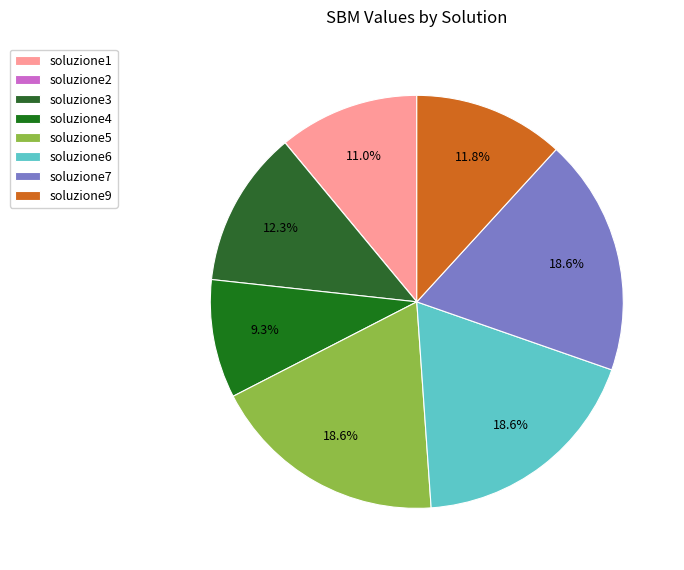

Rank the categories by value from lowest to highest.

soluzione2, soluzione4, soluzione1, soluzione9, soluzione3, soluzione5, soluzione6, soluzione7